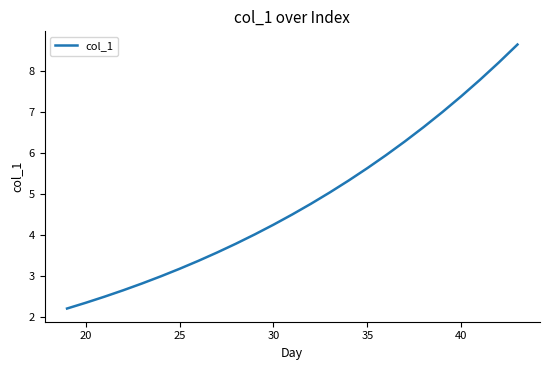

Reading right to left, what are all the values shown in this chart?

8.6	8.2	7.8	7.4	7.0	6.6	6.3	5.9	5.6	5.3	5.0	4.8	4.5	4.2	4.0	3.8	3.6	3.4	3.2	3.0	2.8	2.6	2.5	2.3	2.2